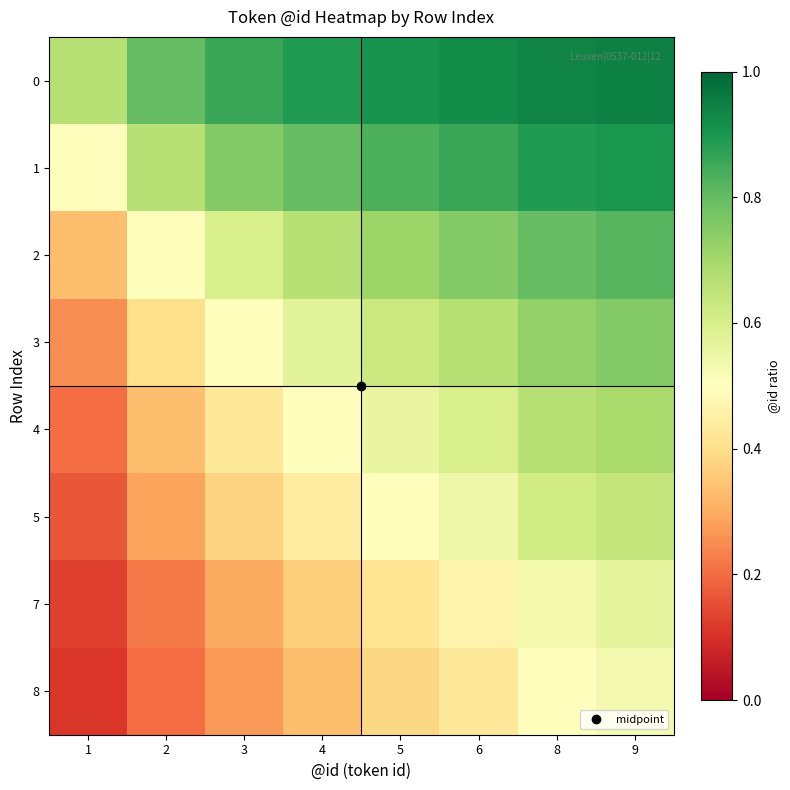

Rank the series at 4 from lowest to highest value.

8, 7, 5, 4, 3, 2, 1, 0